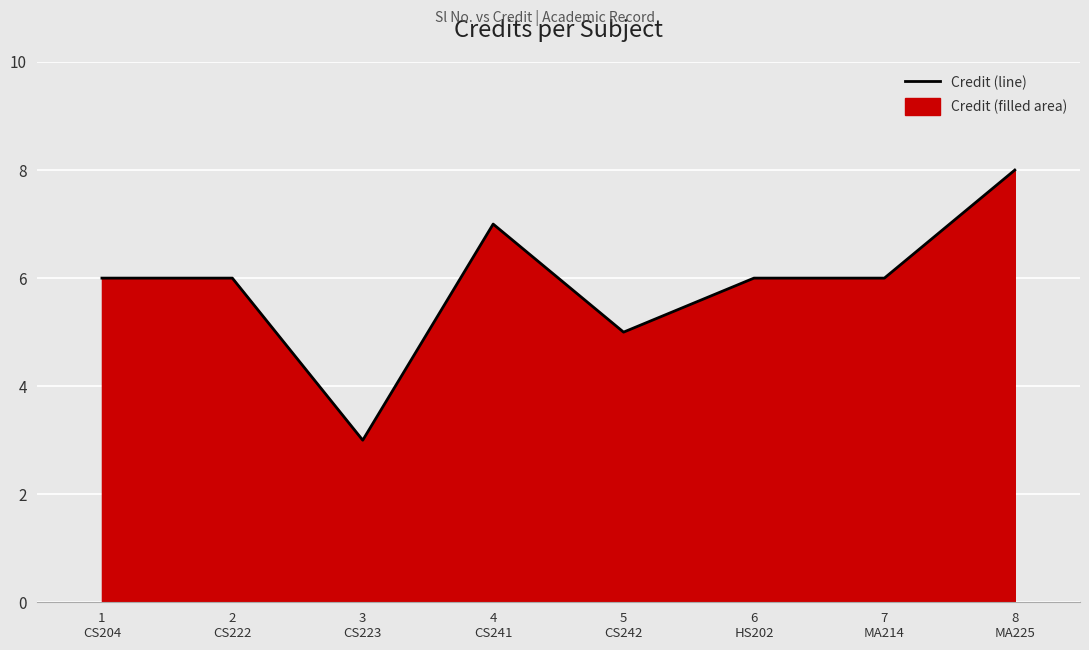

What is the ratio of the value at 4
CS241 to the value at 5
CS242?

1.4